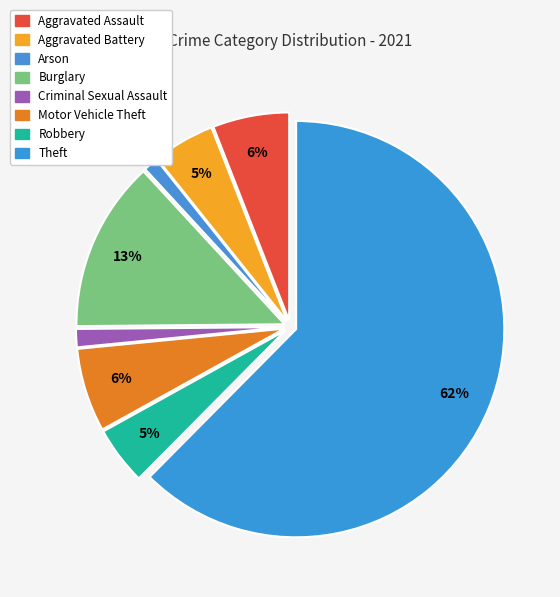

How many segments does this pie chart have?

8